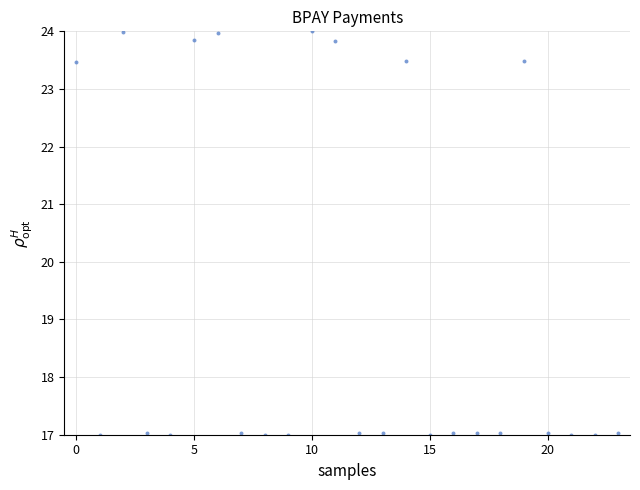

What is the range of Y values (max minus min)?

7.0